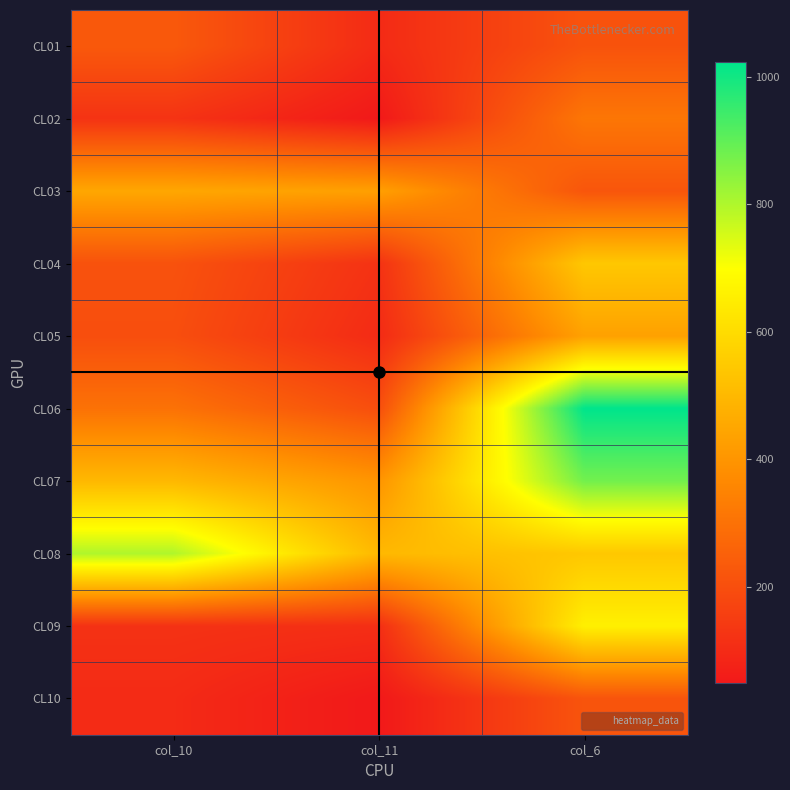

Reading left to right, what are all the values shown in this chart?

CL01: col_10=230	col_11=100	col_6=213
CL02: col_10=123	col_11=50	col_6=313
CL03: col_10=451	col_11=430	col_6=221
CL04: col_10=210	col_11=120	col_6=543
CL05: col_10=200	col_11=100	col_6=434
CL06: col_10=301	col_11=200	col_6=1023
CL07: col_10=500	col_11=400	col_6=876
CL08: col_10=800	col_11=500	col_6=543
CL09: col_10=120	col_11=110	col_6=657
CL10: col_10=100	col_11=50	col_6=217